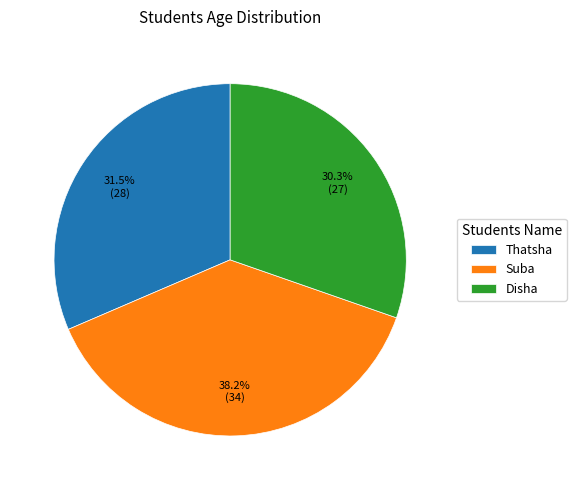

Does any single category account for the majority?

No